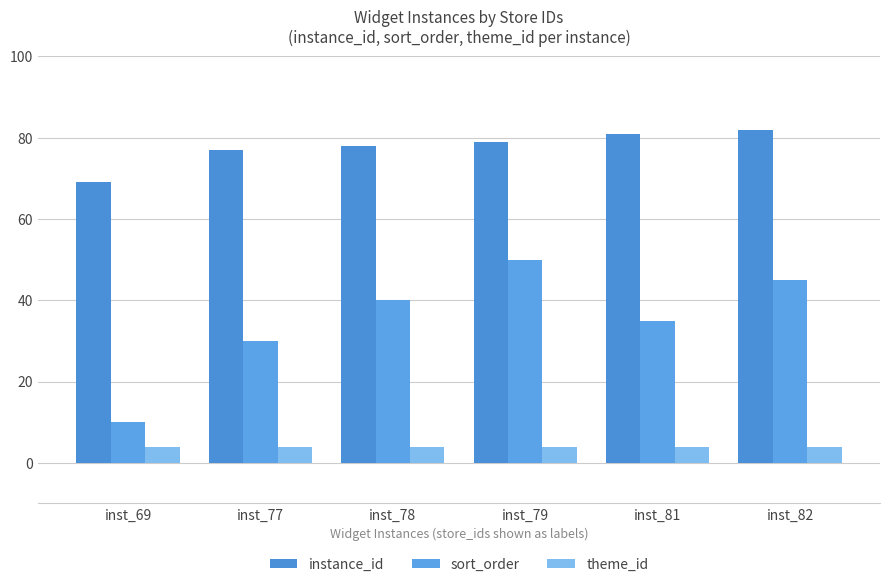

Which category has the highest value across all series?

inst_82